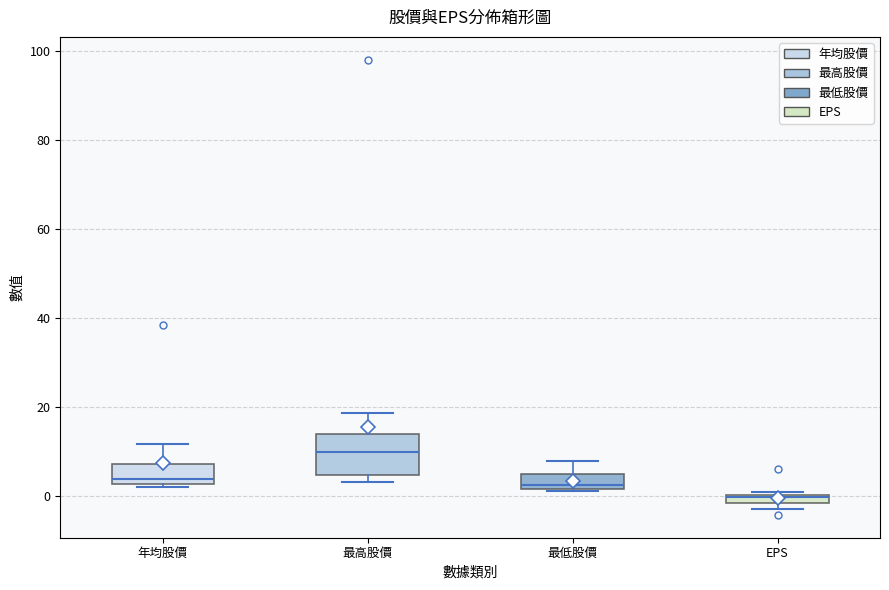

Where is the lower edge of the box for EPS on the y-axis? The values are not printed on the chart, so give them approximately, as read against the axis.

-2